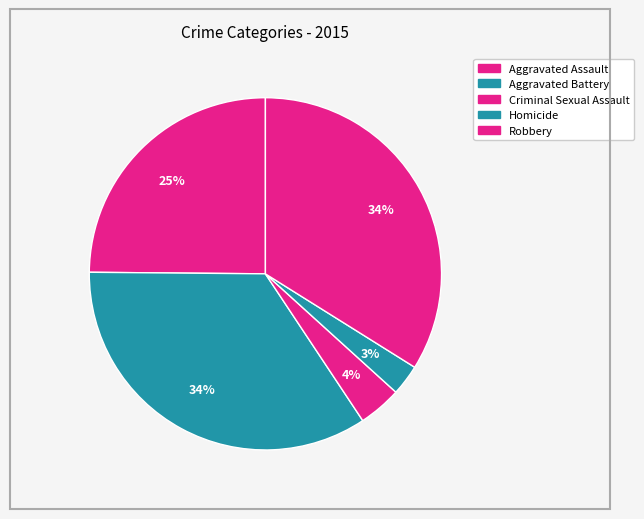

Which category has the smallest portion of the pie?

Homicide